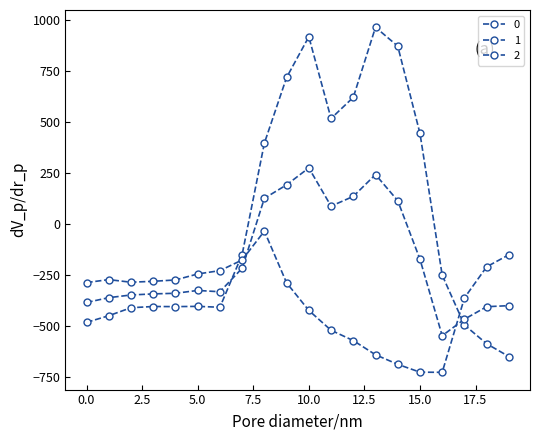

At which category is the sum across all series the highest?

10